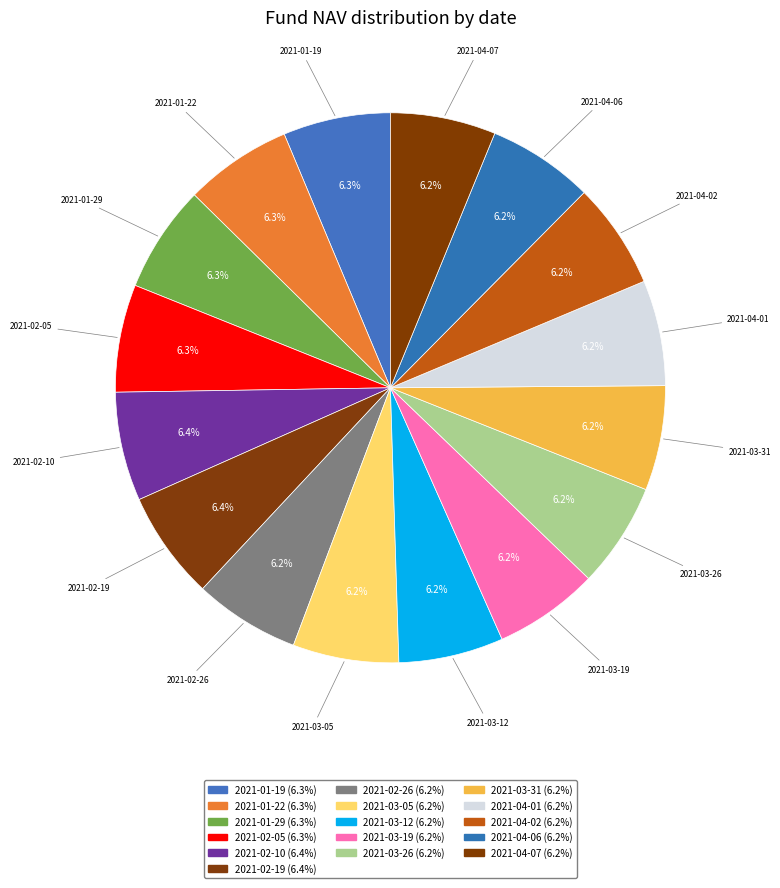

How many segments does this pie chart have?

16